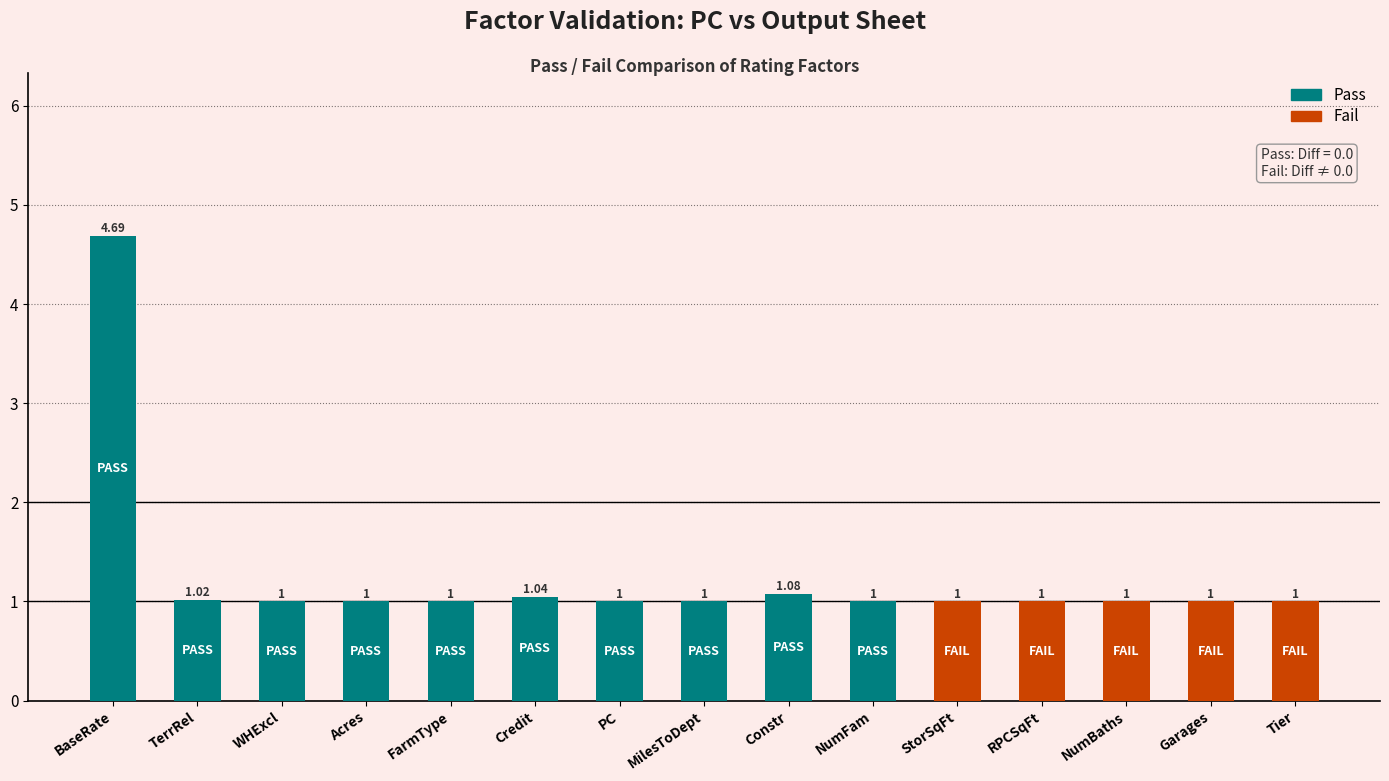

Is it true that the value at BaseRate is 2.2?

False